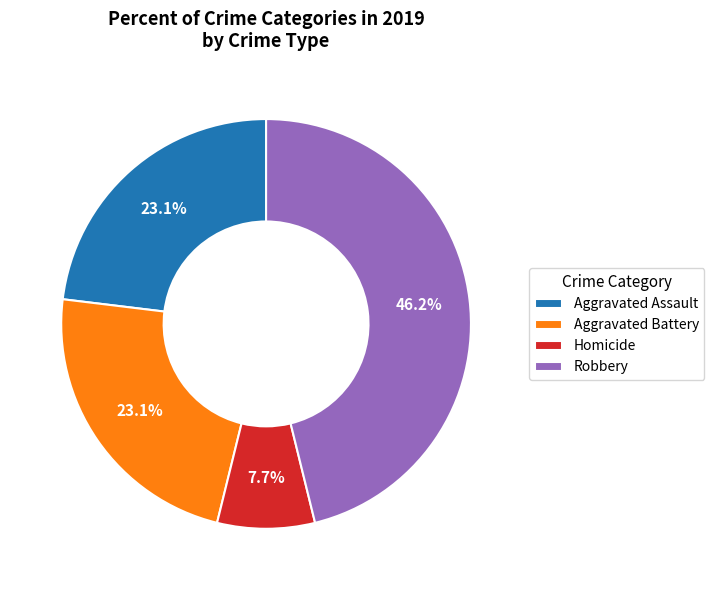

Does Homicide represent more than half of the total?

No